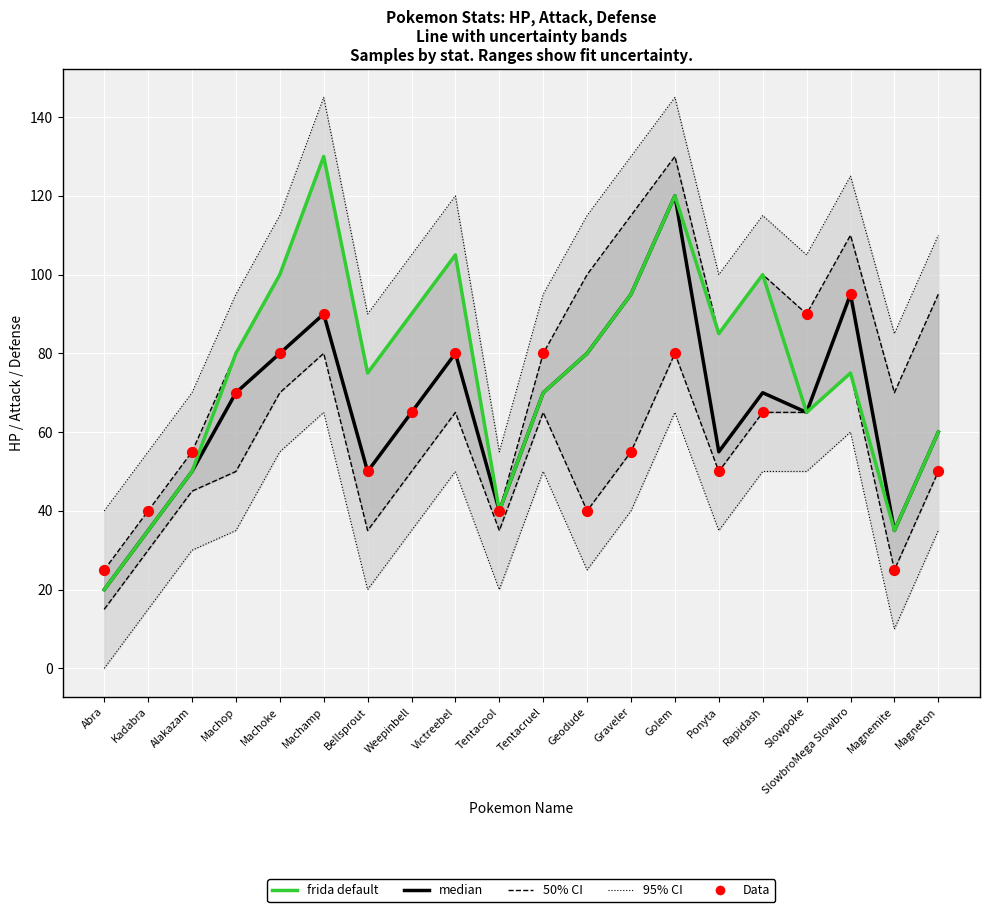

Which series reaches the minimum Y coordinate?

frida default